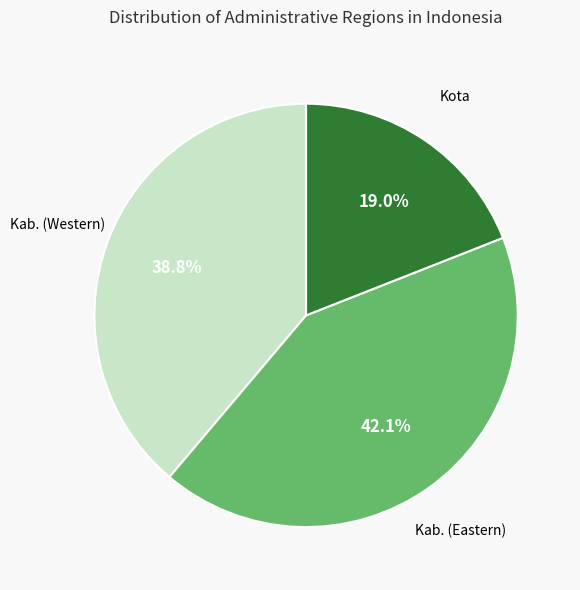

Is there a majority slice in this chart?

No